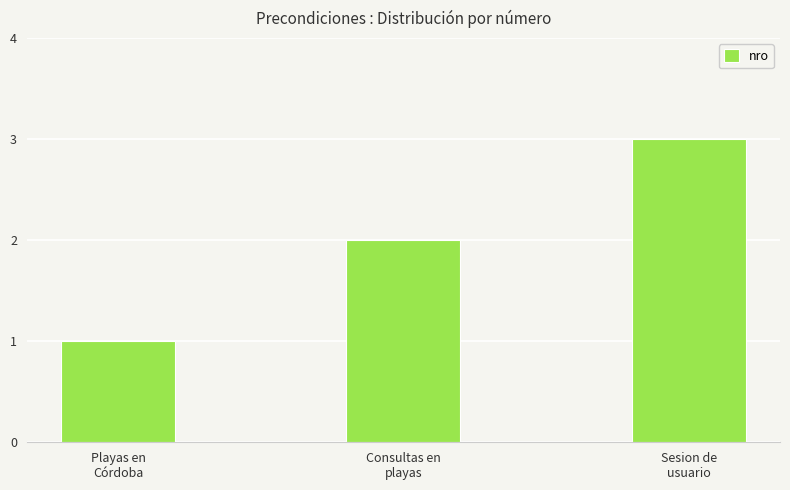

What is the minimum value shown in the chart?

1